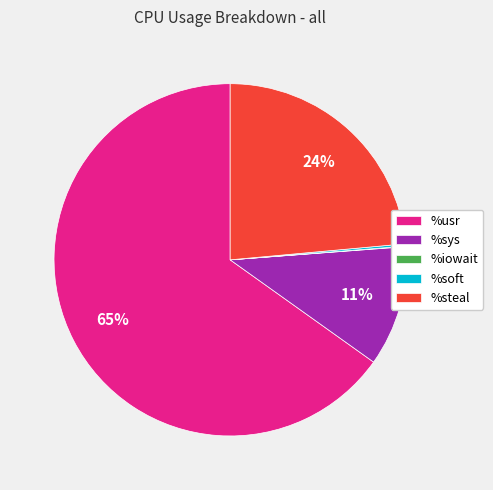

True or false: %steal accounts for 24% of the total.

True